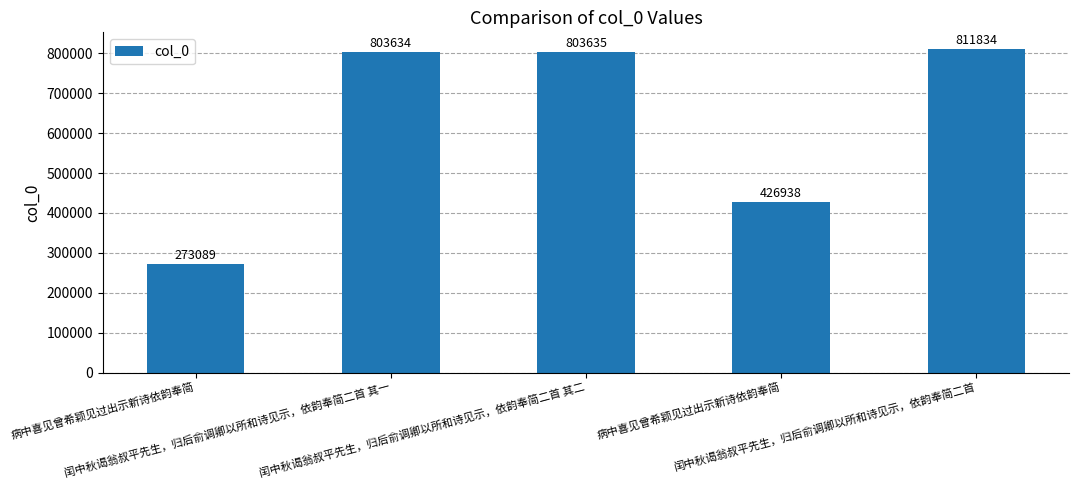

What is the maximum value shown in the chart?

811834